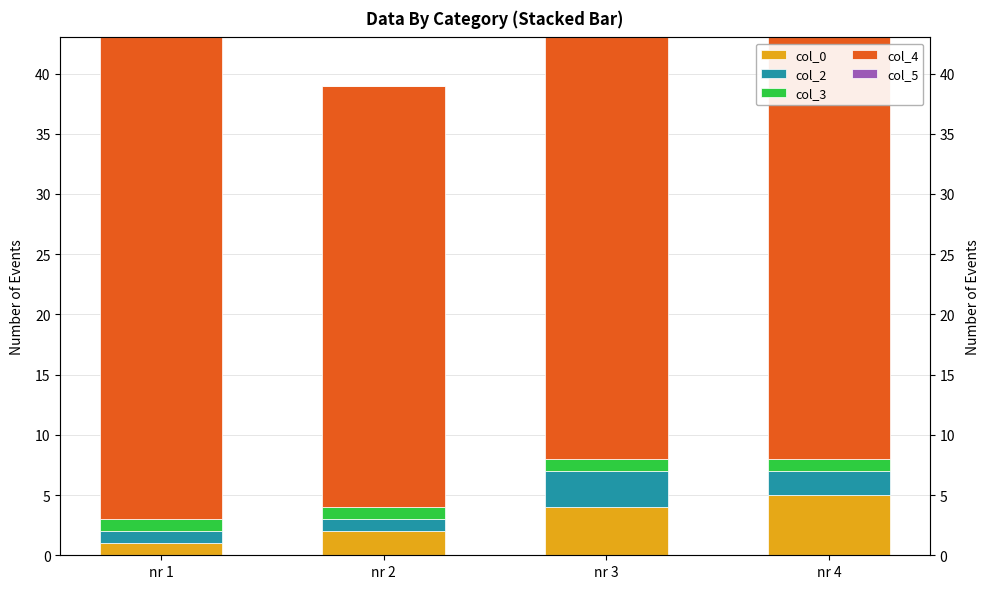

Which has a higher value, nr 2 or nr 1?

nr 2